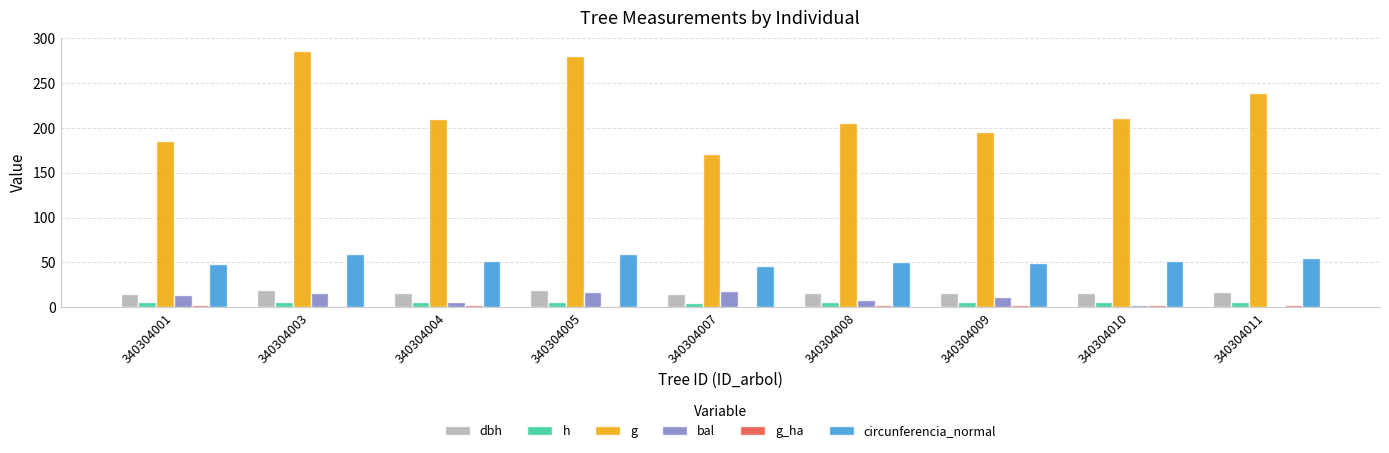

Does the chart contain stacked bars?

No